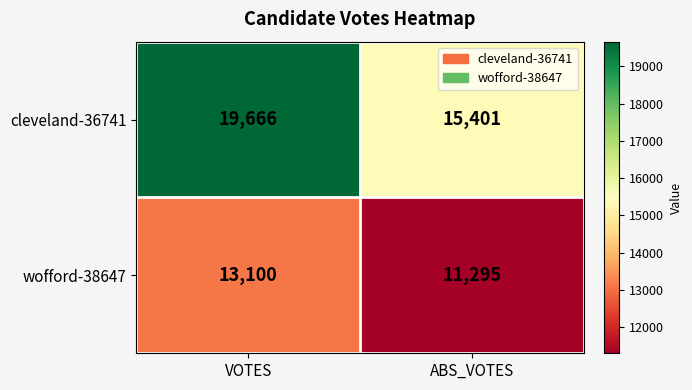

Which series has the widest spread of values?

cleveland-36741